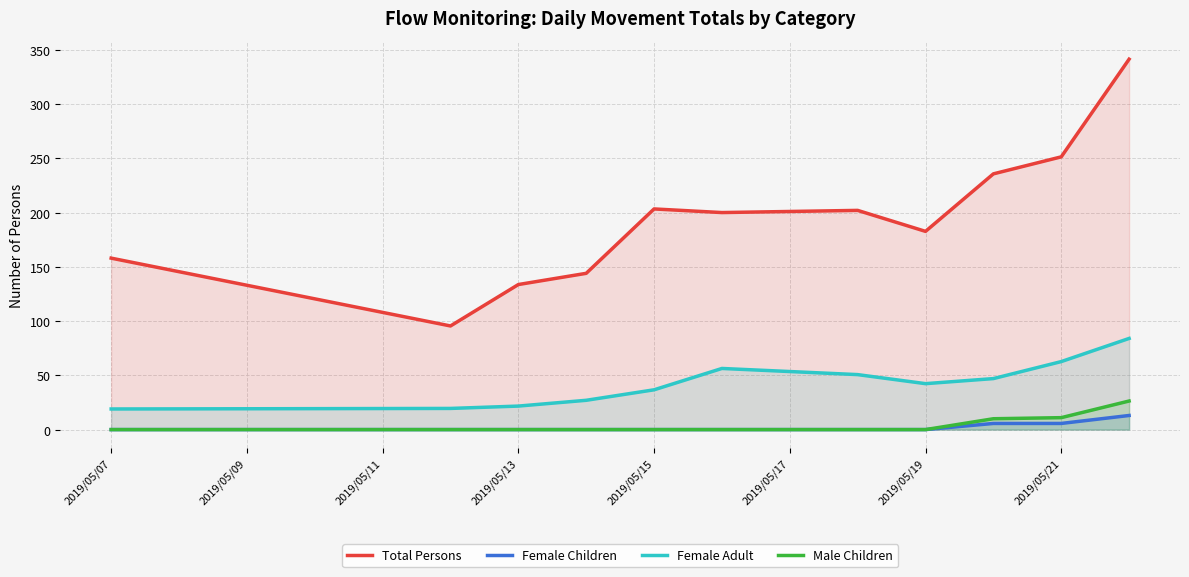

What is the difference between the highest and lowest values at 2019/05/07?

158.0